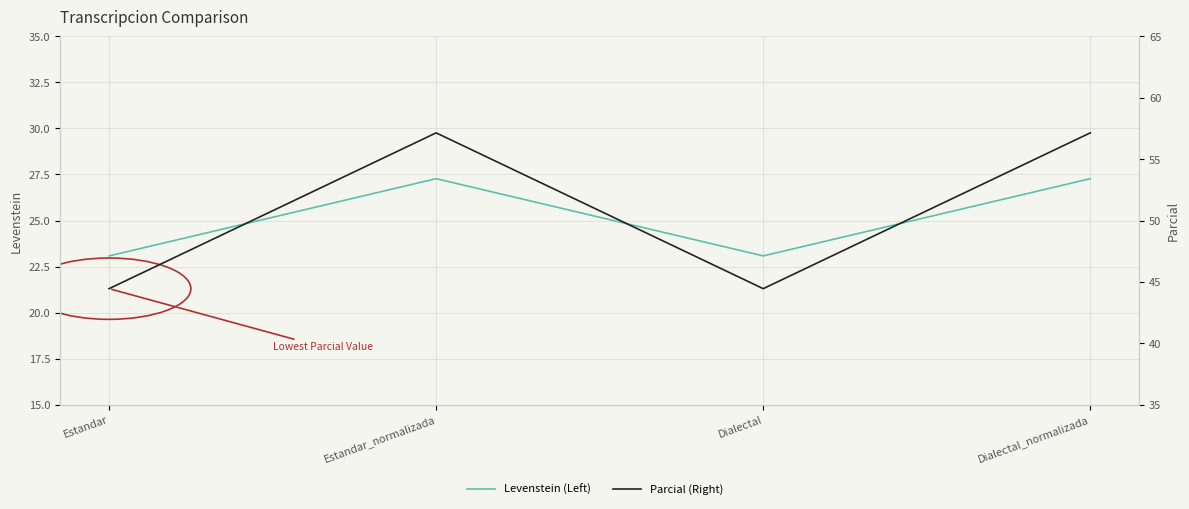

What is the difference between the Parcial (Right) values at Estandar and Dialectal_normalizada?

12.7